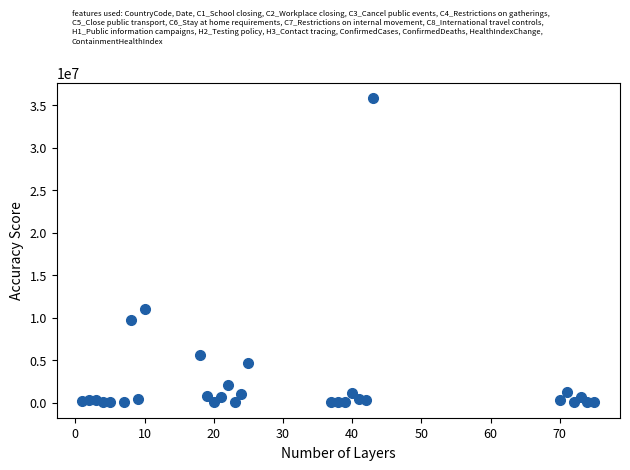

What Y value in the scatter plot is closest to 17939316?

10972385